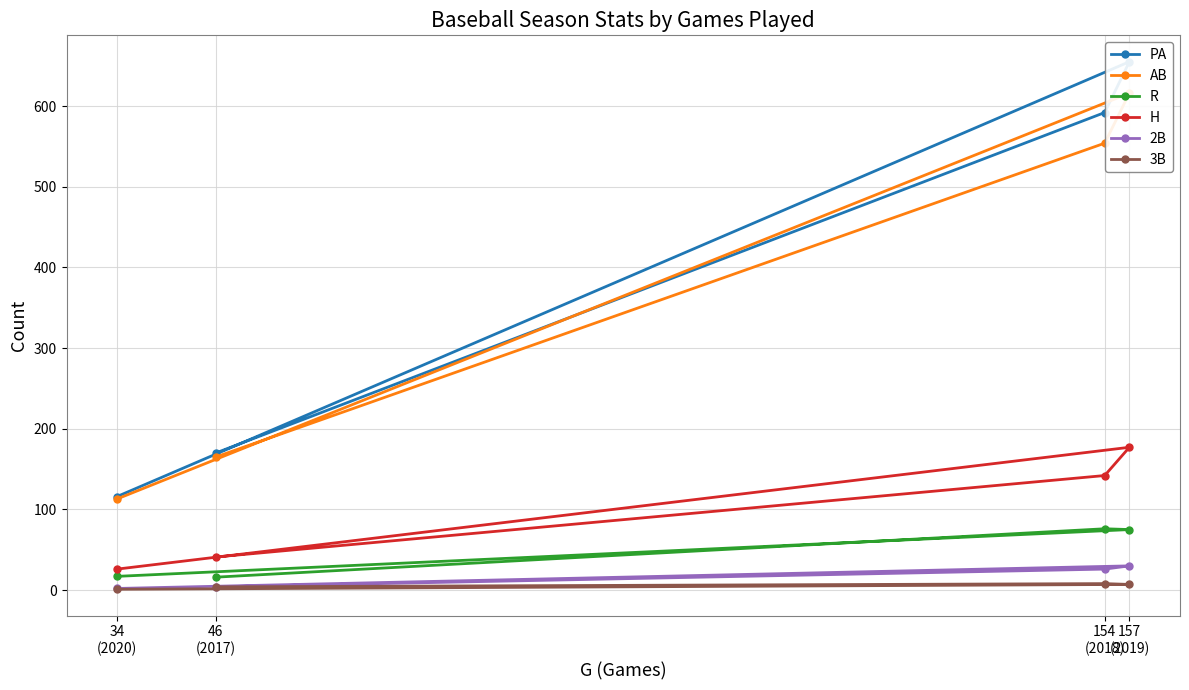

The AB series shows 165 at 46
(2017). True or false?

True